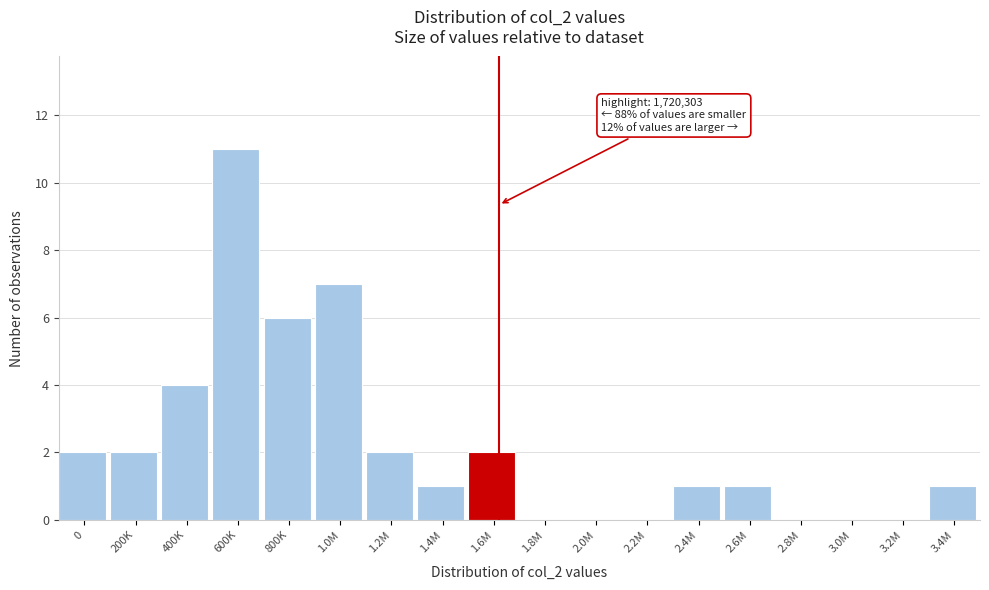

Reading right to left, transcribe all the data shown in this chart.

3.4M=1	3.2M=0	3.0M=0	2.8M=0	2.6M=1	2.4M=1	2.2M=0	2.0M=0	1.8M=0	1.6M=2	1.4M=1	1.2M=2	1.0M=7	800K=6	600K=11	400K=4	200K=2	0=2